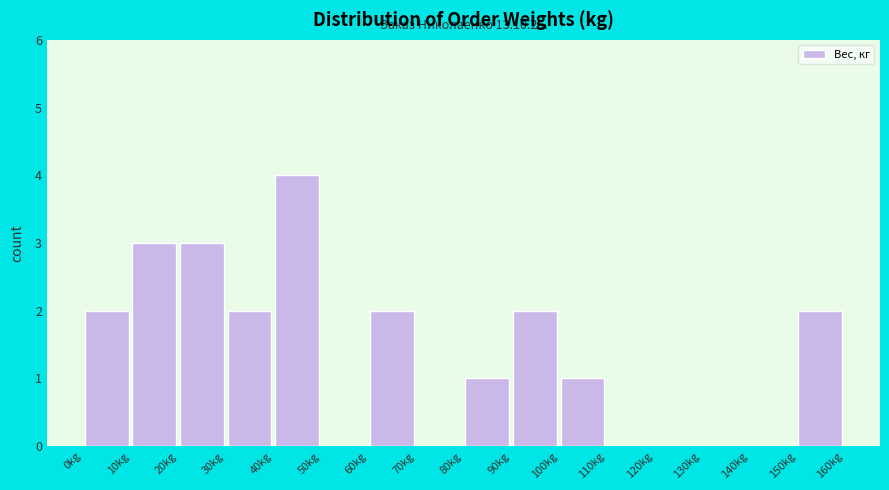

Over which range of the x-axis is the bar tallest?

40 to 50